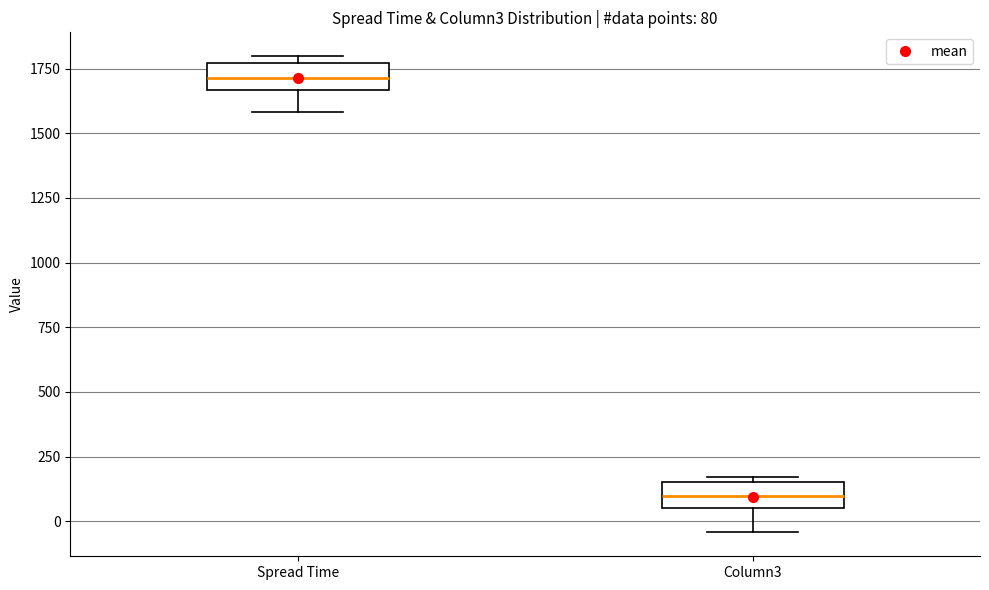

Which box's median line is the highest?

Spread Time